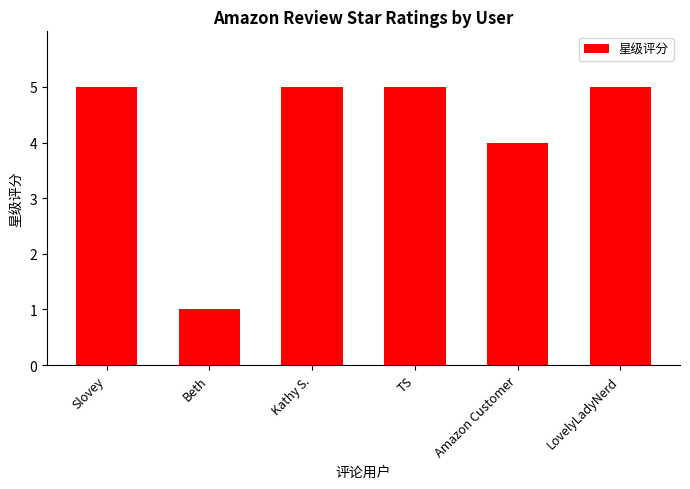

Approximately how many times larger is the value at TS compared to LovelyLadyNerd?

1.0